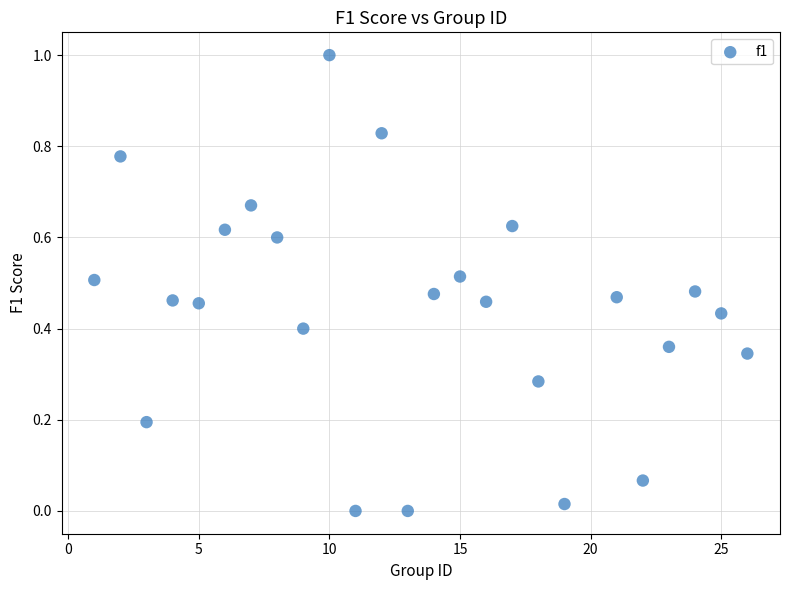

What is the range of X values (max minus min)?

25.0